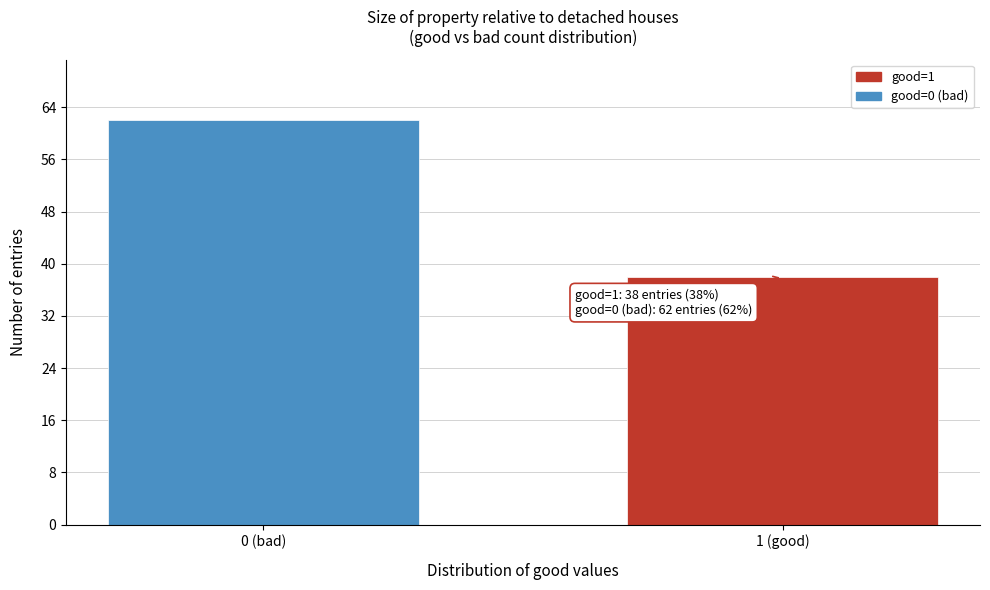

Reading left to right, what are all the values shown in this chart?

62	38